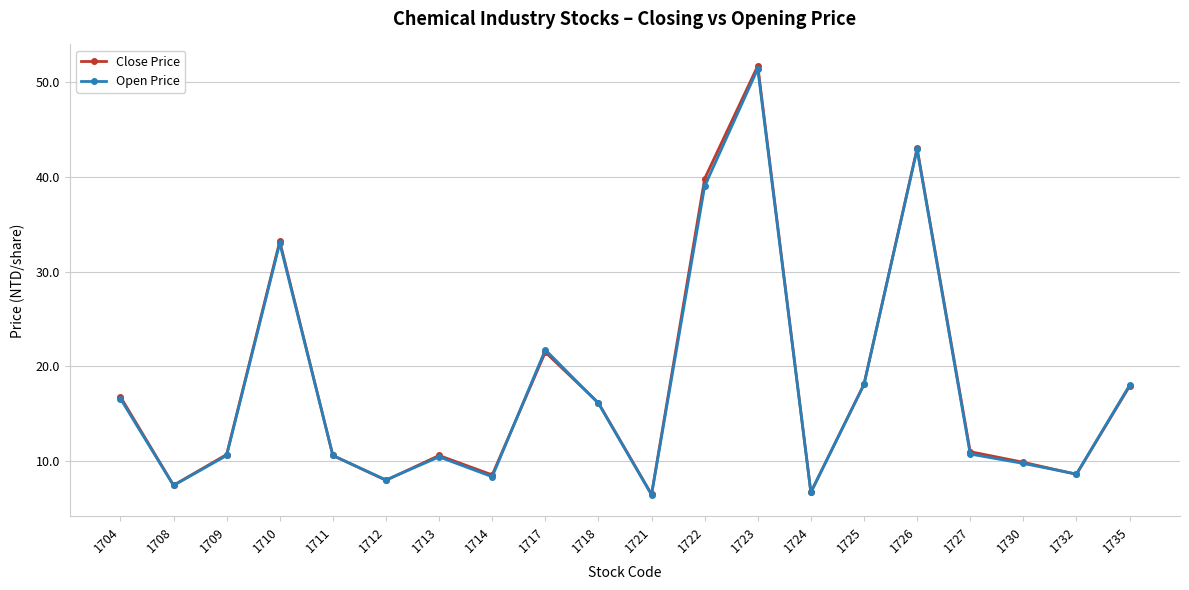

Reading left to right, extract all data points from this chart.

Close Price: 16.8	7.5	10.7	33.2	10.6	8.0	10.6	8.6	21.5	16.1	6.5	39.8	51.7	6.7	18.1	43.0	11.0	9.9	8.6	17.9
Open Price: 16.6	7.4	10.6	33.0	10.6	8.0	10.4	8.4	21.8	16.1	6.5	39.0	51.4	6.7	18.1	42.9	10.8	9.8	8.6	18.0